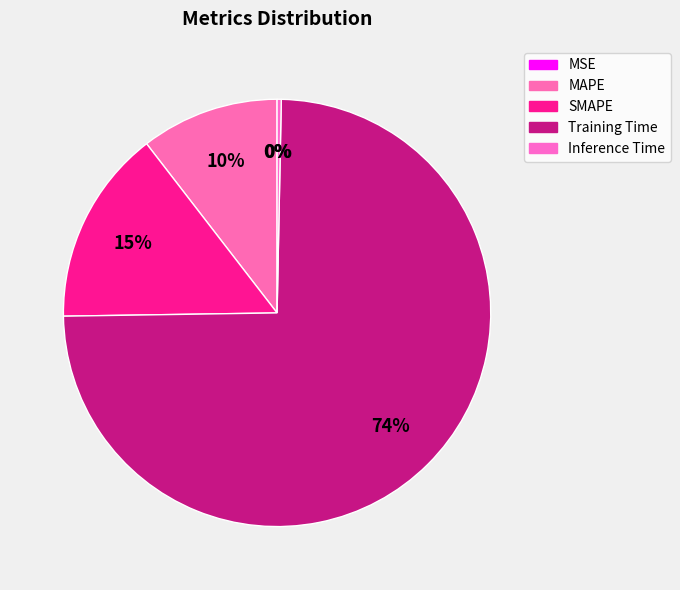

The Training Time slice represents 69% of the pie. True or false?

False